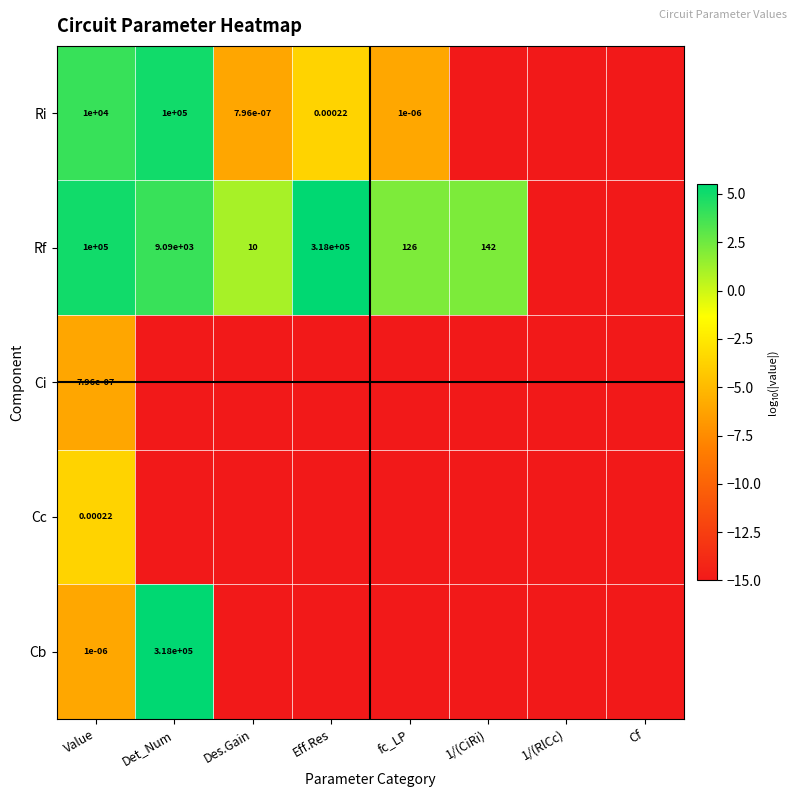

What is the difference between the second highest and second lowest values in the Rf series?

20.0